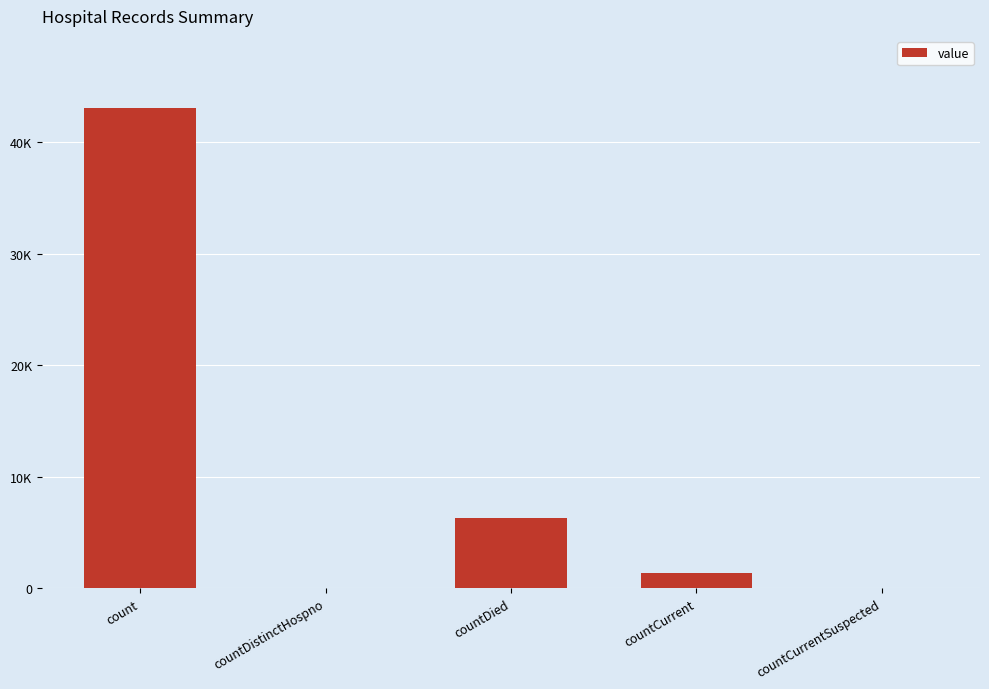

Rank the categories by value from lowest to highest.

countDistinctHospno, countCurrentSuspected, countCurrent, countDied, count